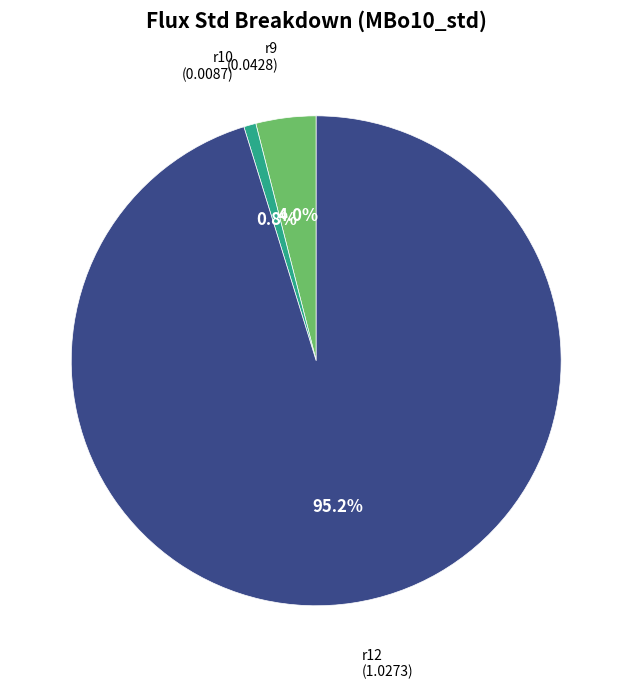

To the nearest percent, what is the average slice percentage?

33%